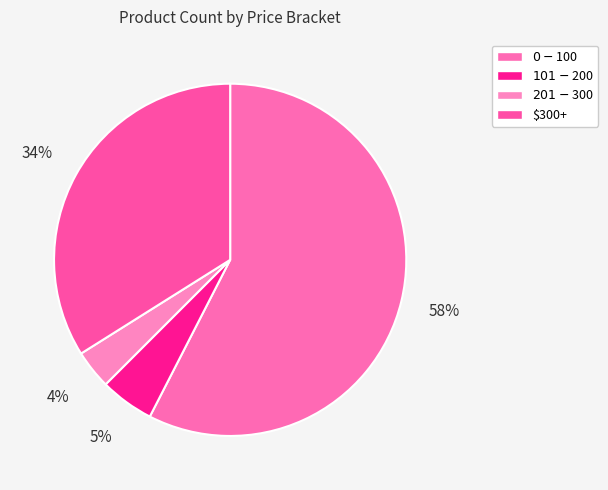

Which category has the smallest portion of the pie?

$201 - $300